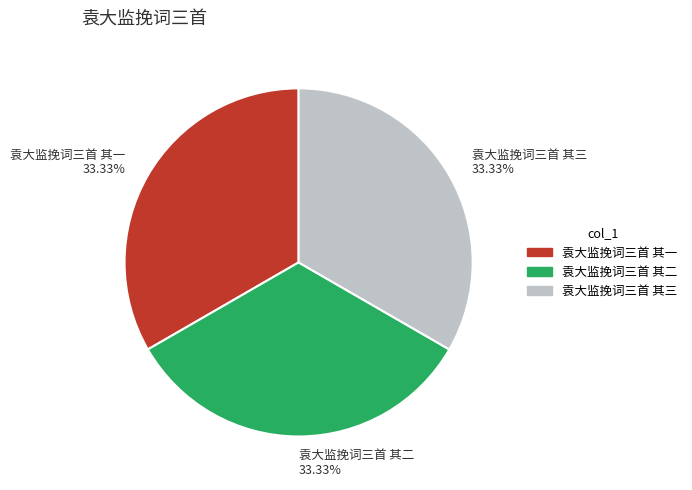

What is the total percentage of 袁大监挽词三首 其三 and 袁大监挽词三首 其一?

66.7%